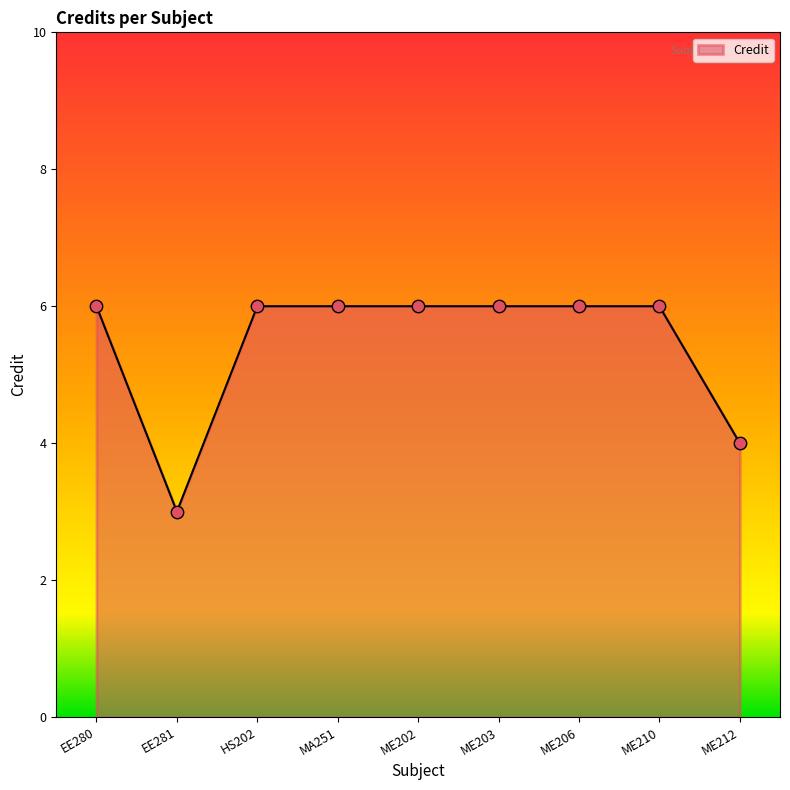

Approximately how many times larger is the value at HS202 compared to ME203?

1.0